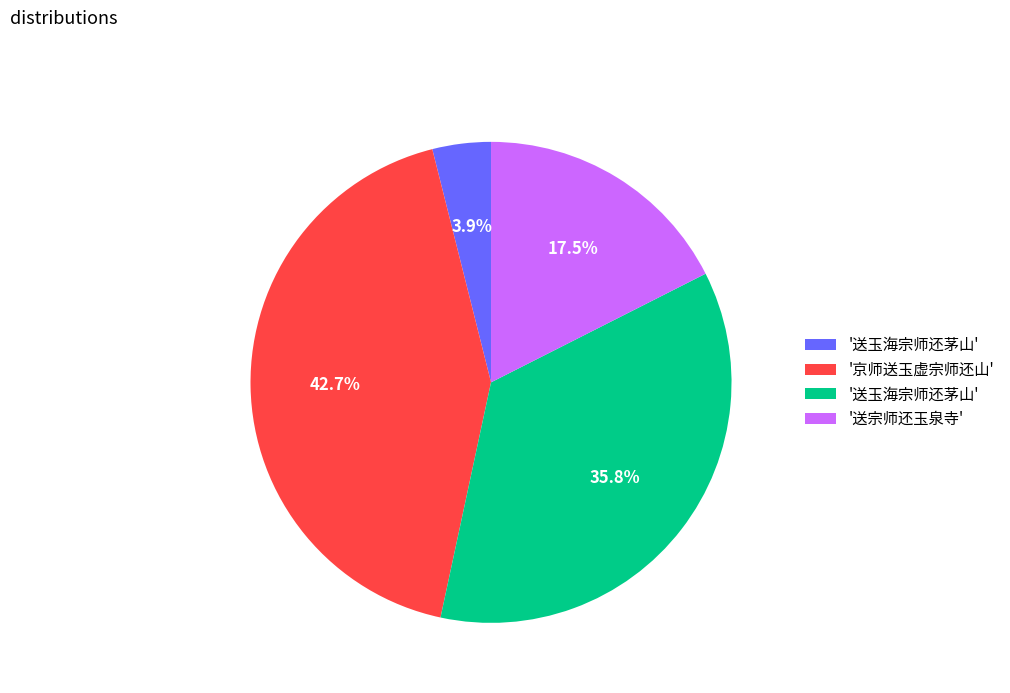

Does any single category account for the majority?

No